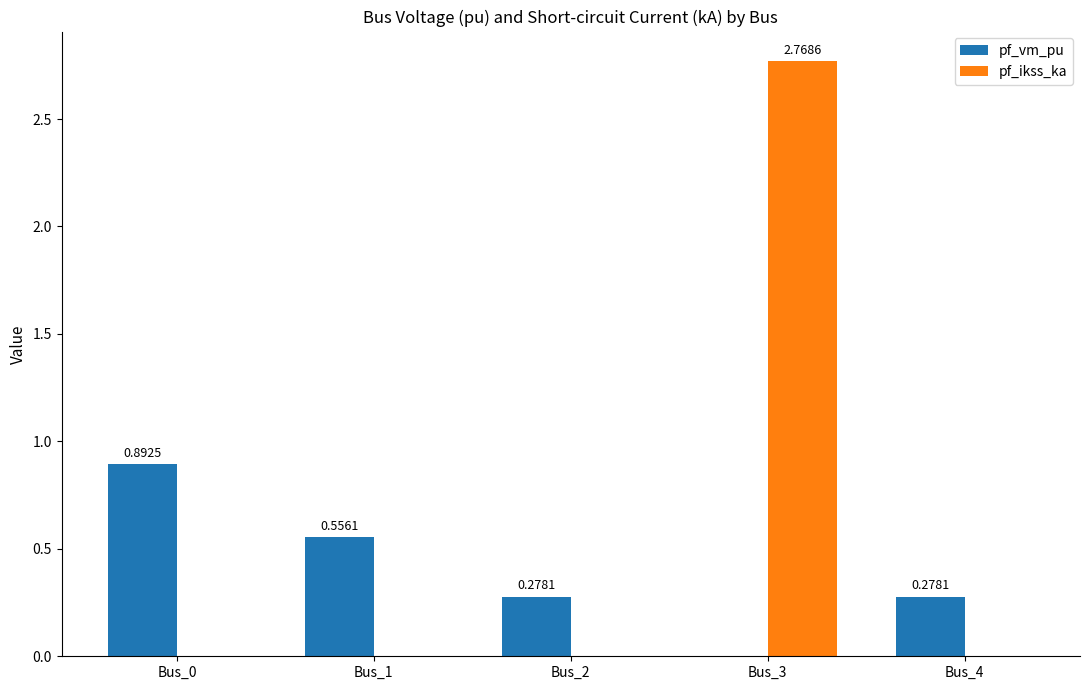

Which series has the largest total across all categories?

pf_ikss_ka